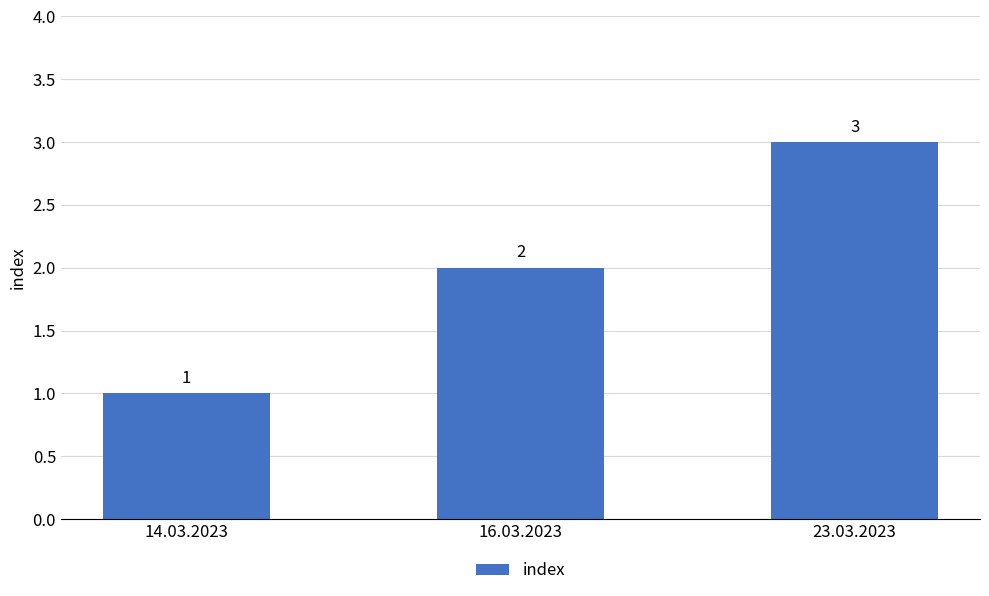

What is the label of the 3rd bar from the left?

23.03.2023